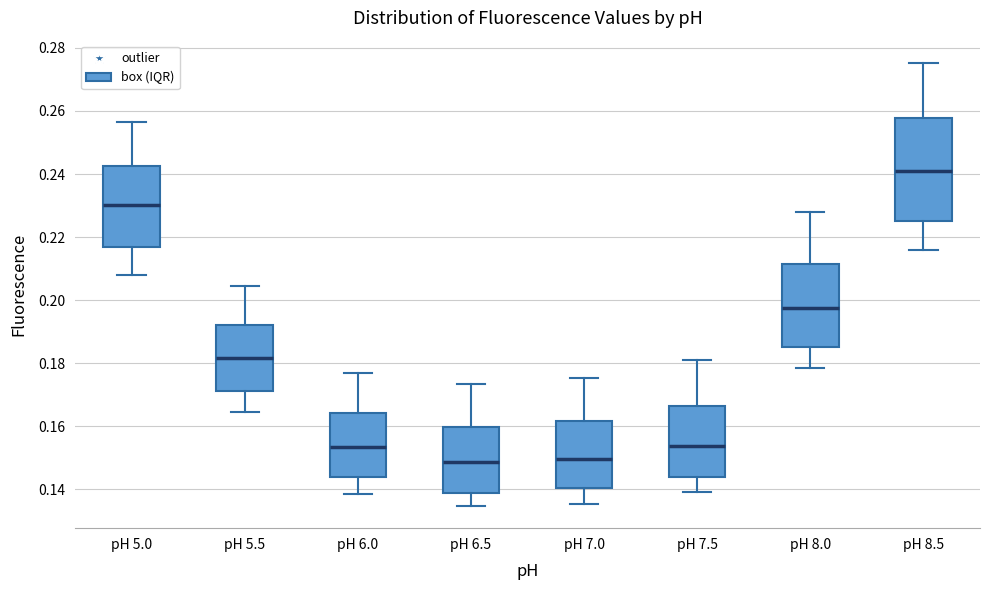

Where is the lower edge of the box for pH 6.5 on the y-axis? The values are not printed on the chart, so give them approximately, as read against the axis.

0.138